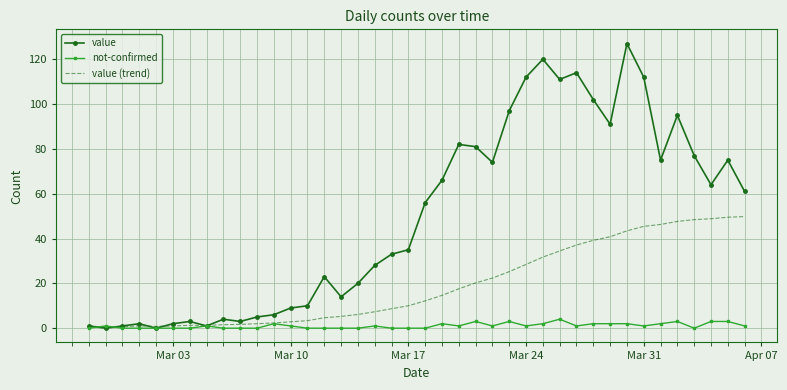

Rank the series by their maximum value, from lowest to highest.

not-confirmed, value (trend), value